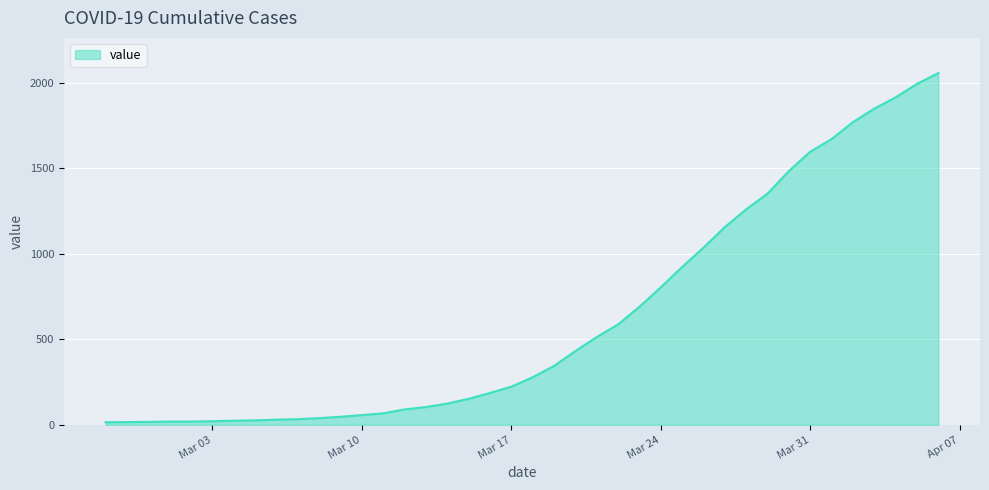

What is the maximum value shown in the chart?

2057